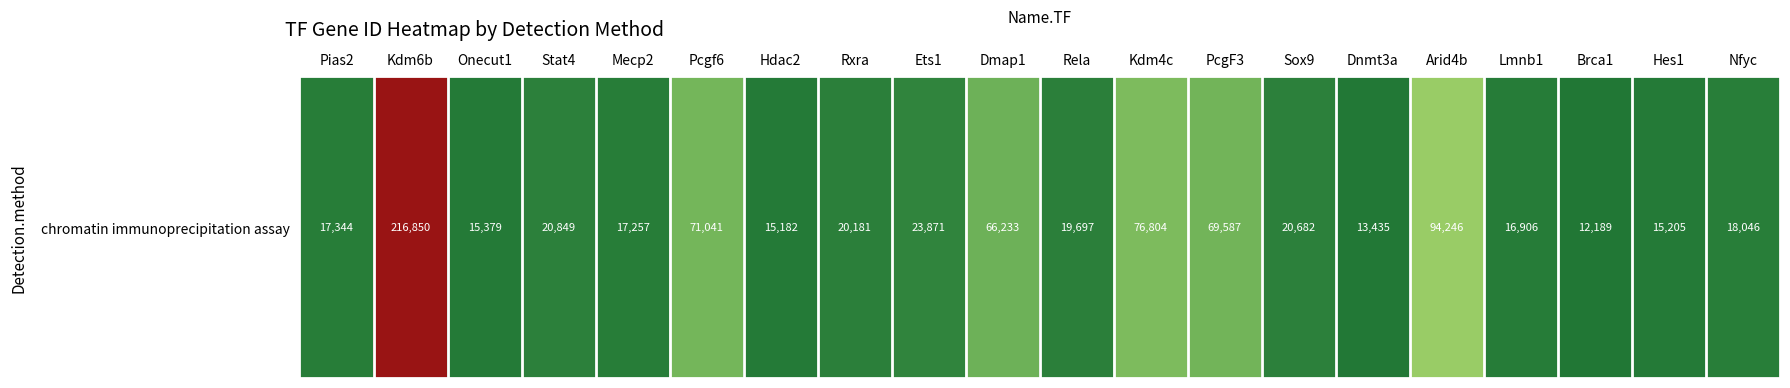

What is the difference between the maximum and minimum values?

204661